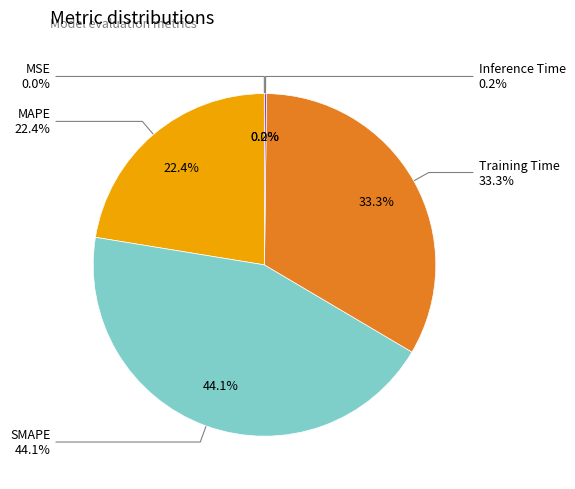

What is the smallest slice in the pie chart?

MSE